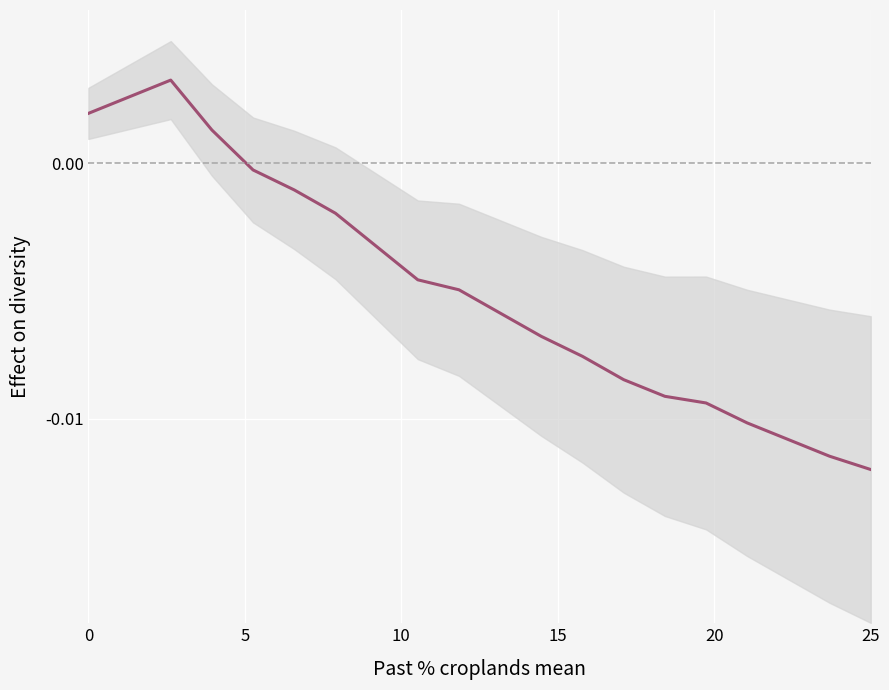

True or false: there are more than 0 points higher than both neighbors.

True